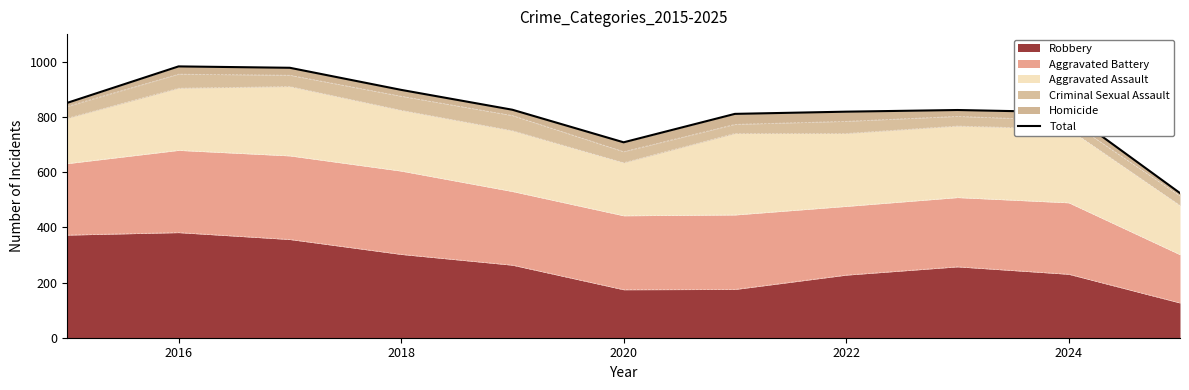

What is the minimum value shown in the chart?

524